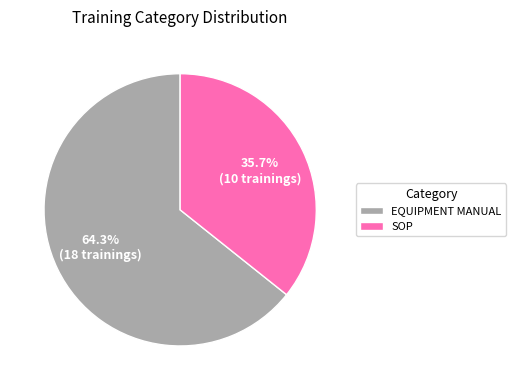

Does SOP represent more than half of the total?

No